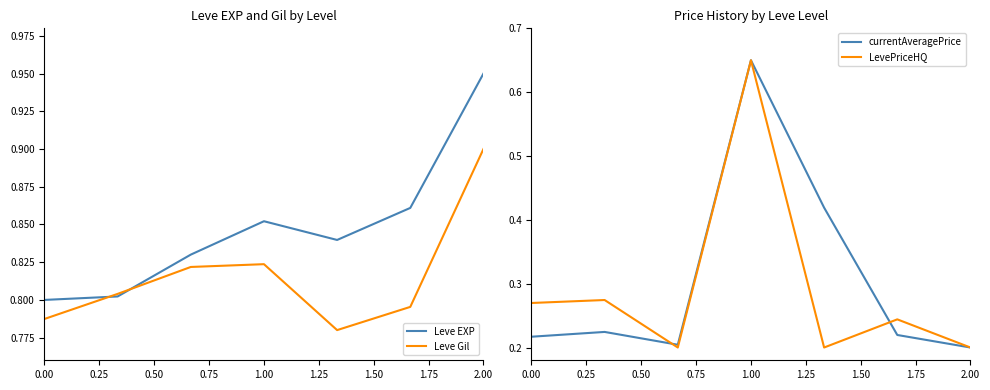

Is it true that Leve Gil equals 1.1 at 0.00?

False